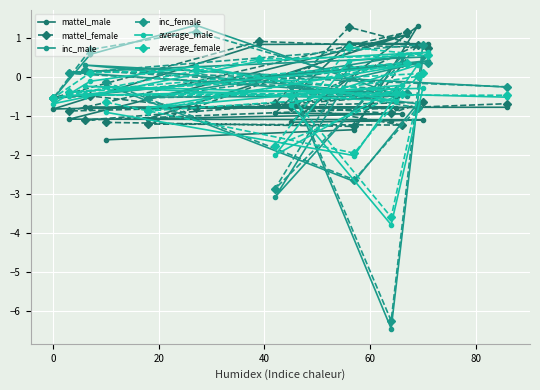

Which series has the largest range (max minus min)?

inc_male